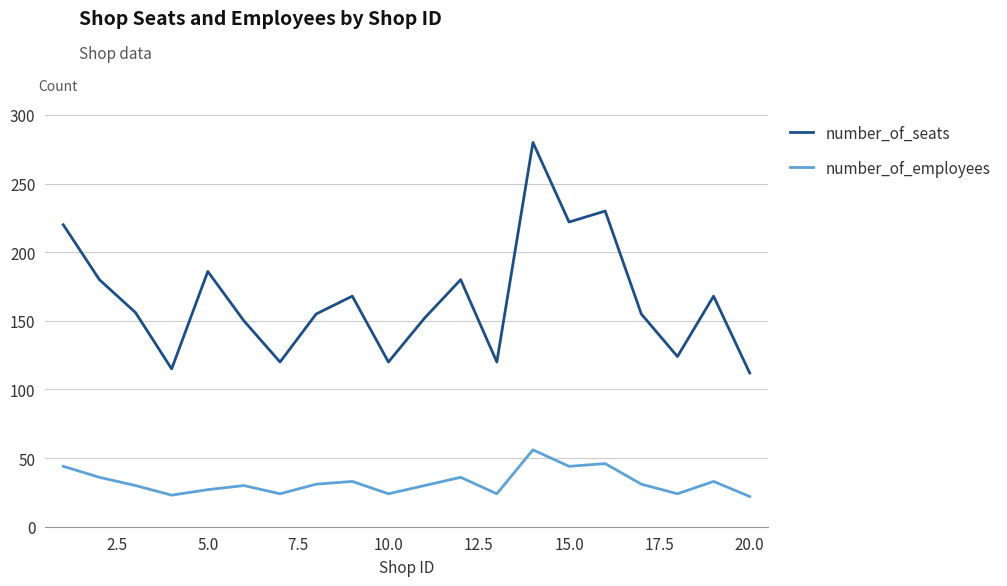

True or false: number_of_seats and number_of_employees cross at least once.

False